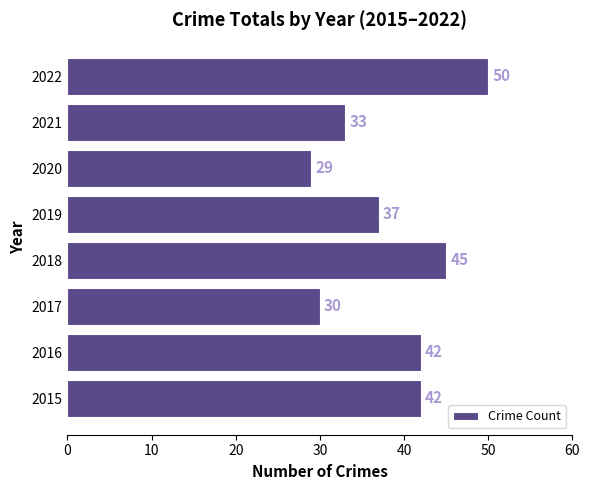

The chart shows a value of 29 at 2020. True or false?

True